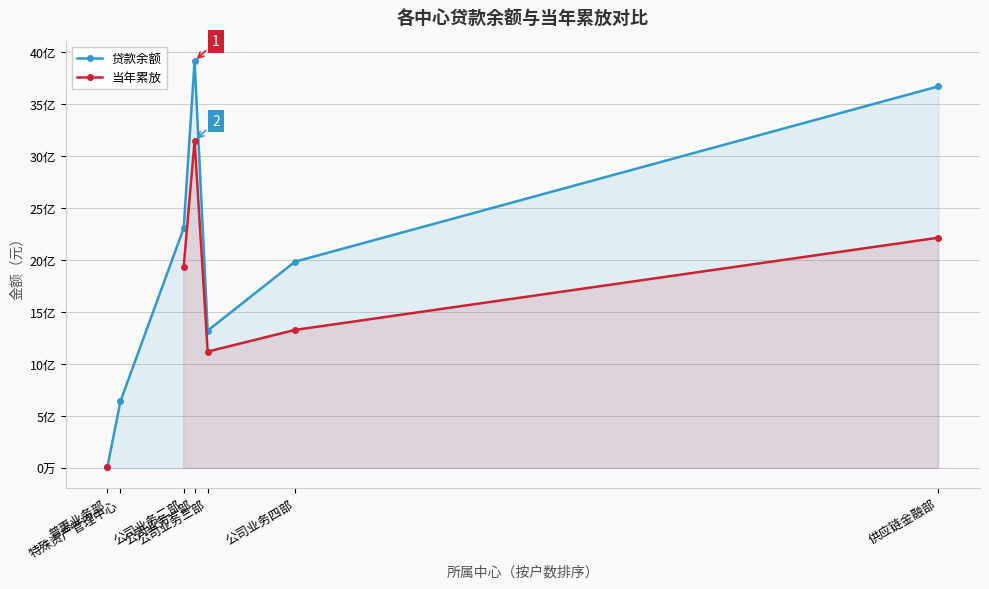

What is the minimum value for 当年累放?

8700000.0